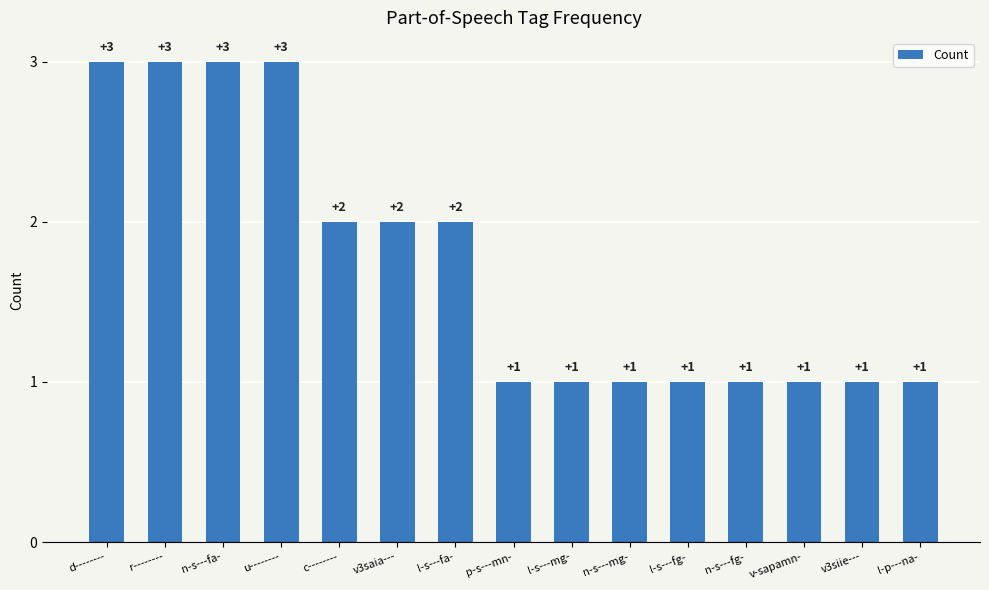

Between u-------- and n-s---mg-, which is larger?

u--------